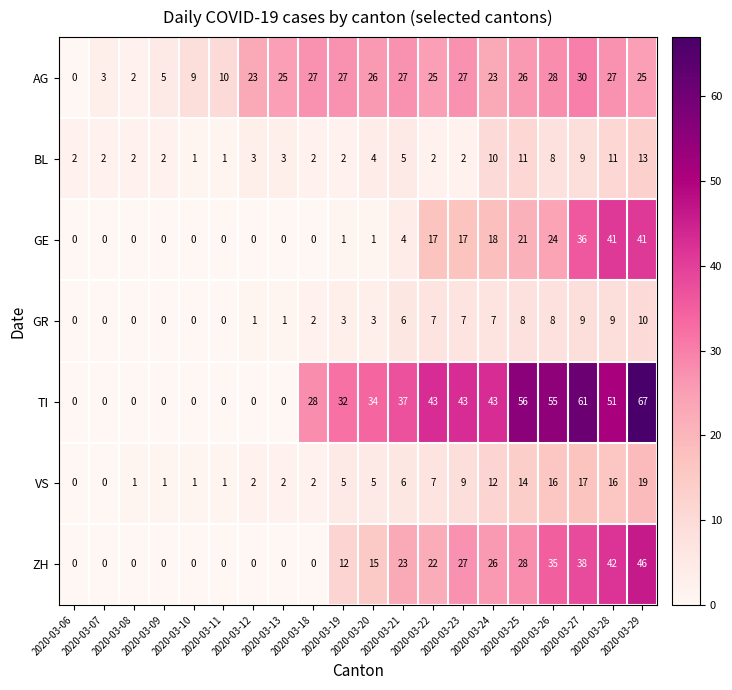

How many values in the VS series are below 5?

9